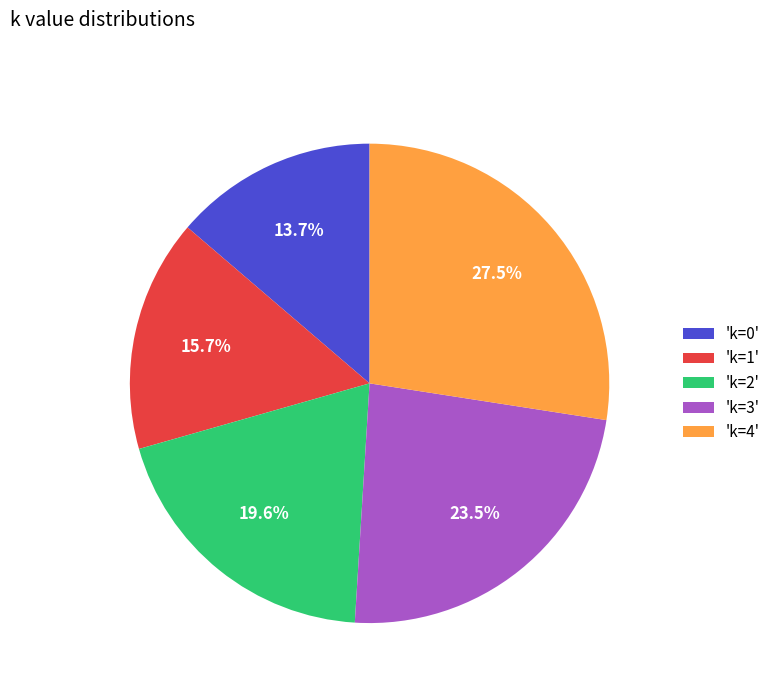

Rank the categories by value from highest to lowest.

'k=4', 'k=3', 'k=2', 'k=1', 'k=0'